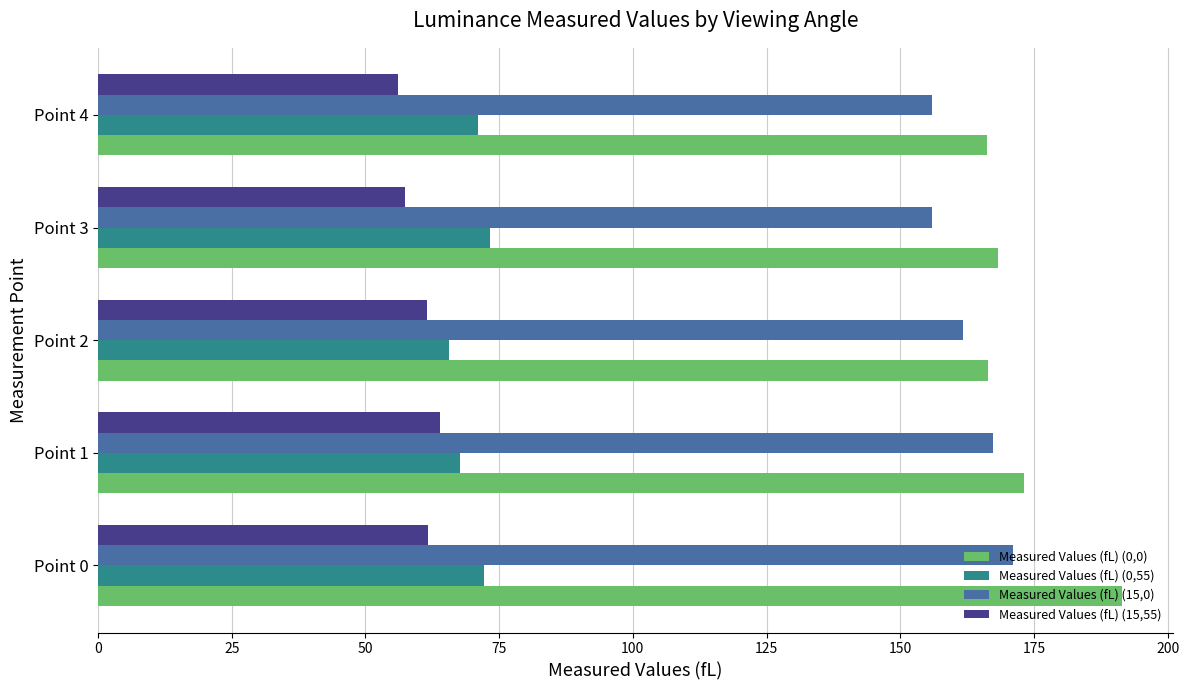

Which series has the largest range (max minus min)?

Measured Values (fL) (0,0)